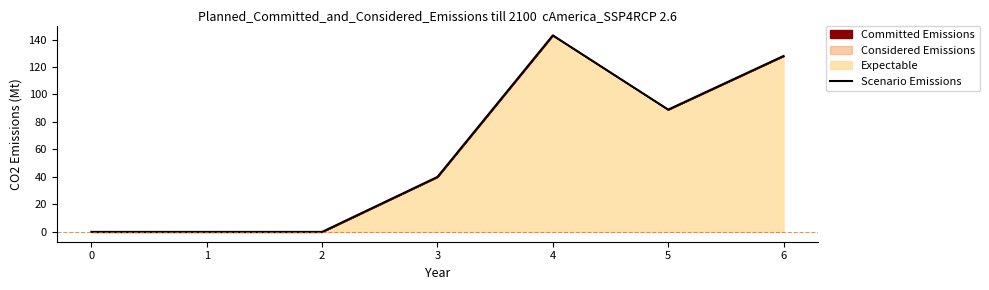

How many points are higher than both their immediate neighbors (excluding endpoints)?

1